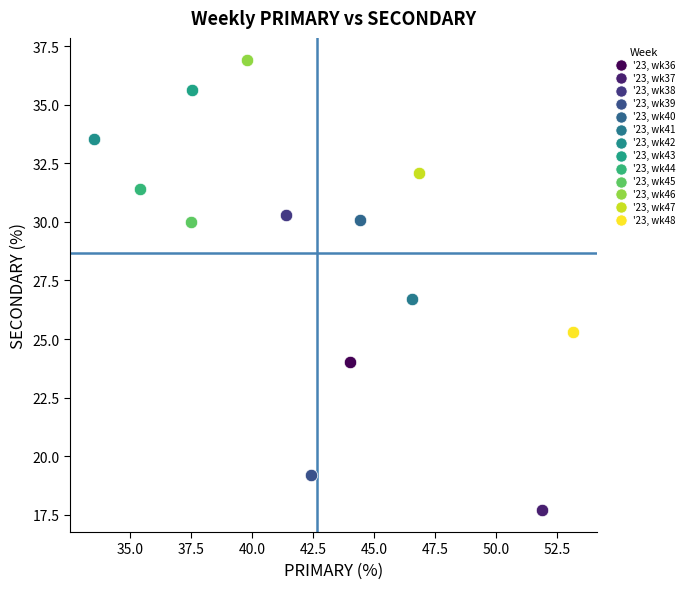

Which series contains the lowest Y value?

'23, wk37